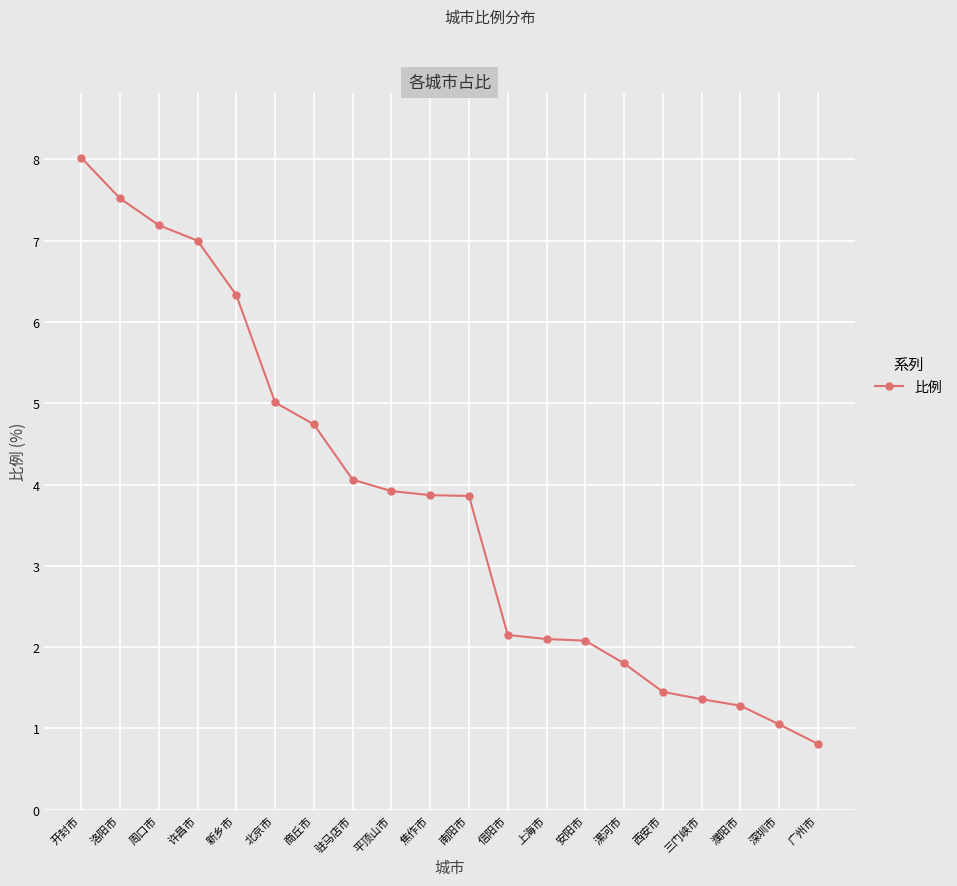

What is the label of the 19th point from the right?

洛阳市